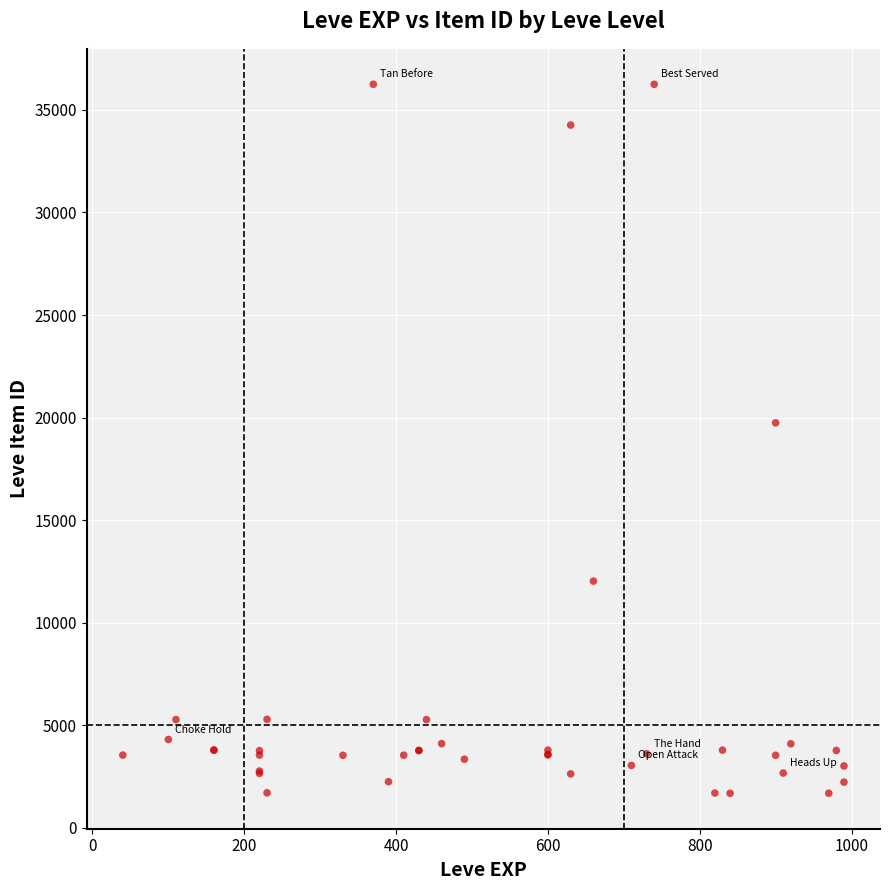

What Y value in the scatter plot is closest to 18967?

19744